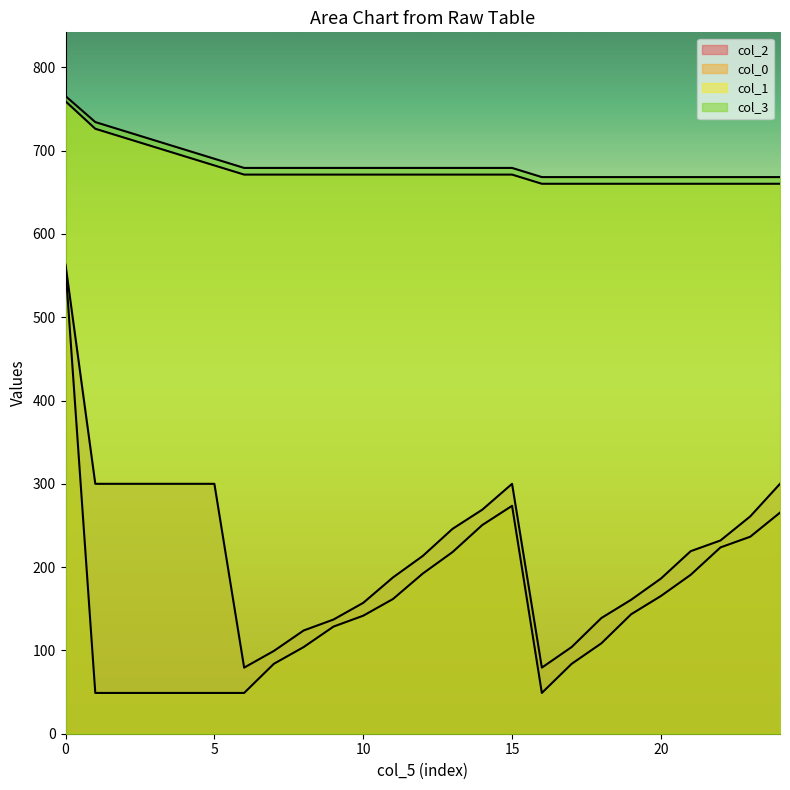

Reading left to right, what are all the values shown in this chart?

col_2: 563.0	300.0	300.0	300.0	300.0	300.0	79.3	99.4	124.0	137.1	157.1	187.7	213.4	246.0	269.0	300.0	79.3	104.0	138.9	160.8	186.3	219.2	232.0	260.9	300.0
col_0: 559.5	49.0	49.0	49.0	49.0	49.0	49.0	84.0	104.0	128.6	141.7	161.7	192.3	218.1	250.6	273.6	49.0	83.8	108.5	143.4	165.3	190.8	223.7	236.5	265.4
col_1: 759.3	726.3	715.3	704.3	693.3	682.3	671.3	671.3	671.3	671.3	671.3	671.3	671.3	671.3	671.3	671.3	660.2	660.2	660.2	660.2	660.2	660.2	660.2	660.2	660.2
col_3: 765.5	734.3	723.3	712.3	701.3	690.3	679.3	679.3	679.3	679.3	679.3	679.3	679.3	679.3	679.3	679.3	668.3	668.3	668.3	668.3	668.3	668.3	668.3	668.3	668.3